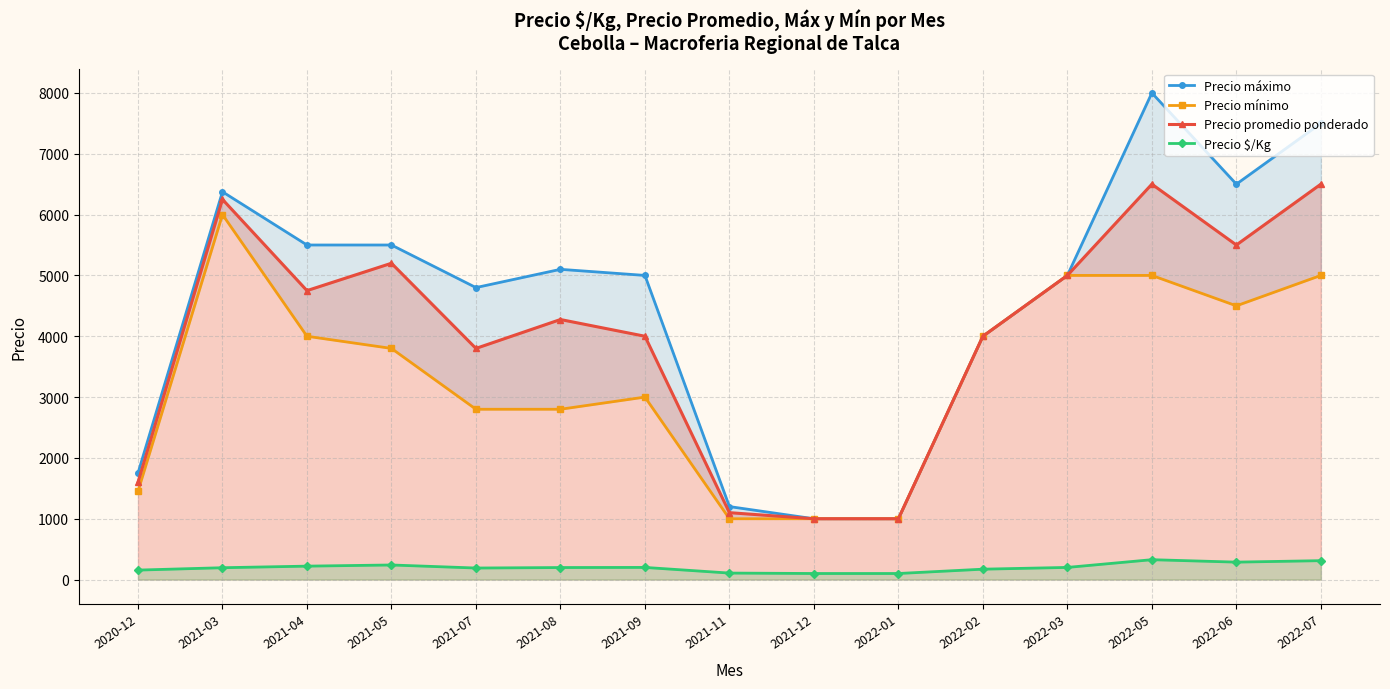

The value of Precio $/Kg at 2022-01 is 55. True or false?

False